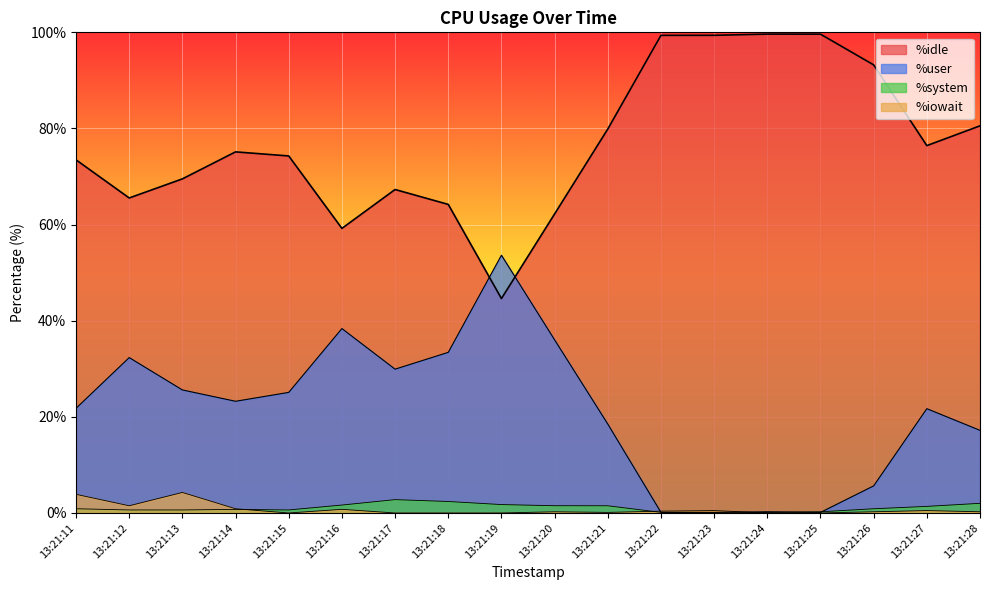

Is it true that %system equals 4.7 at 13:21:17?

False